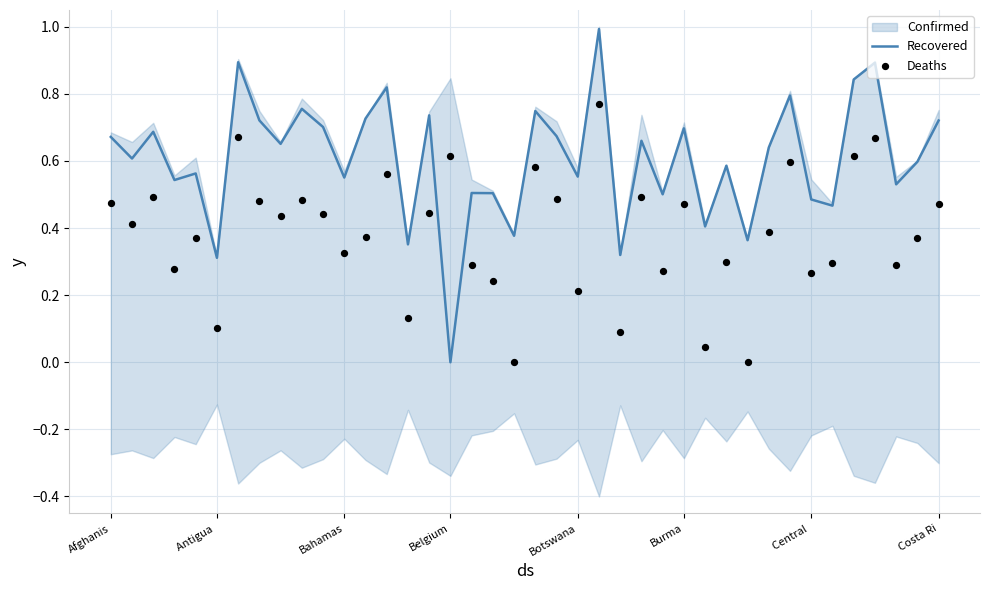

What is the total value across all series at 14?

0.5